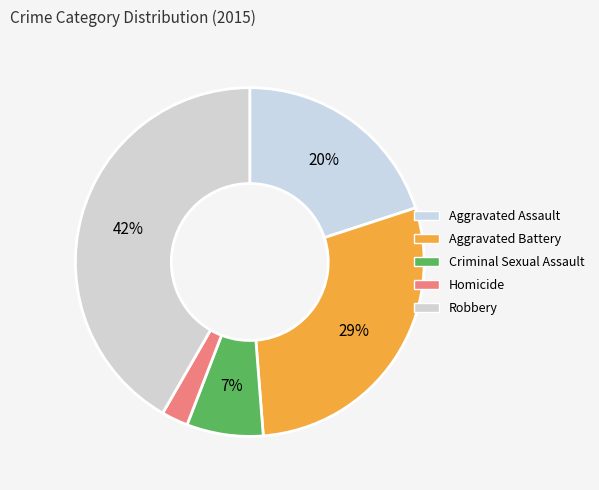

The Criminal Sexual Assault slice represents 7% of the pie. True or false?

True